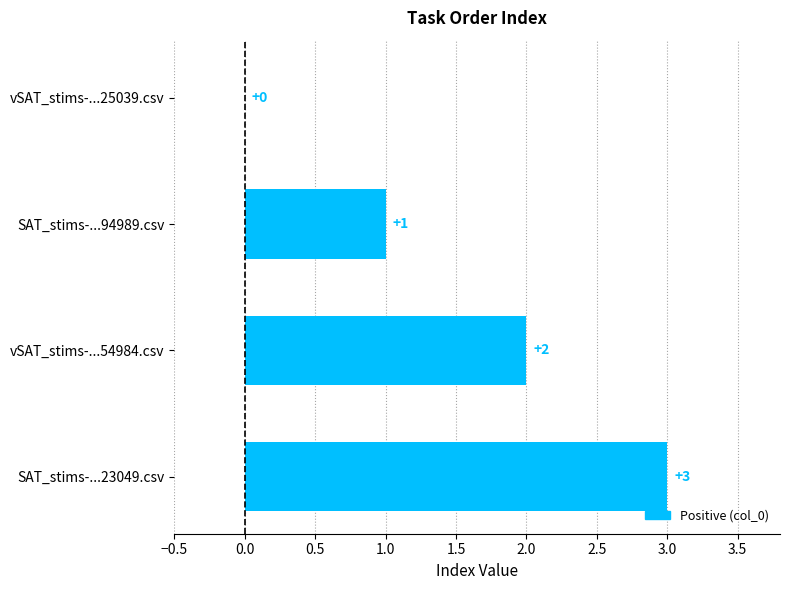

How many values are between 1 and 3?

3